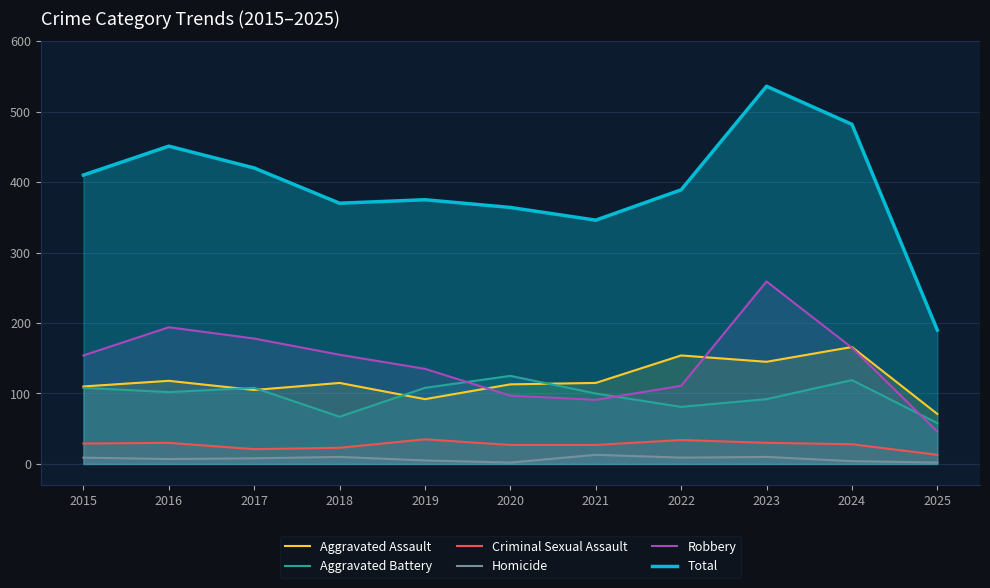

How many interior local peaks does the Aggravated Assault series have?

4